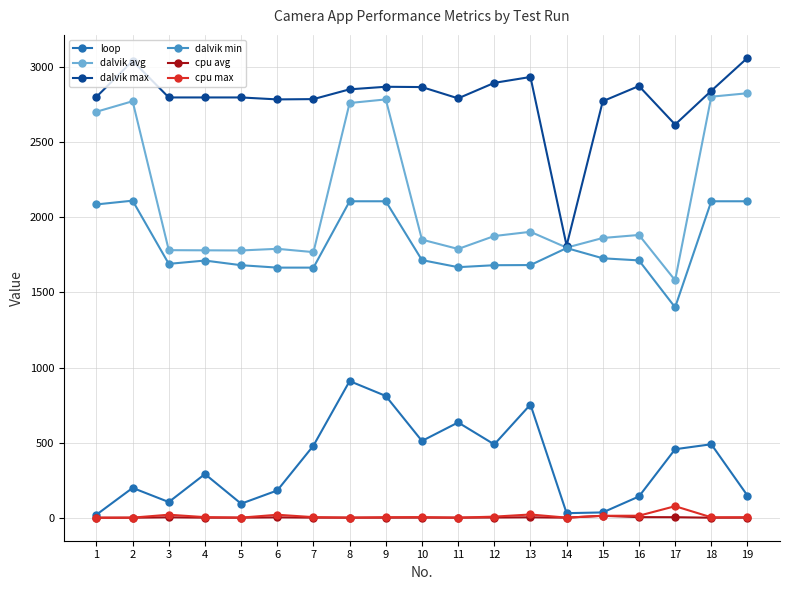

How many values in the dalvik max series are below 2800?

9